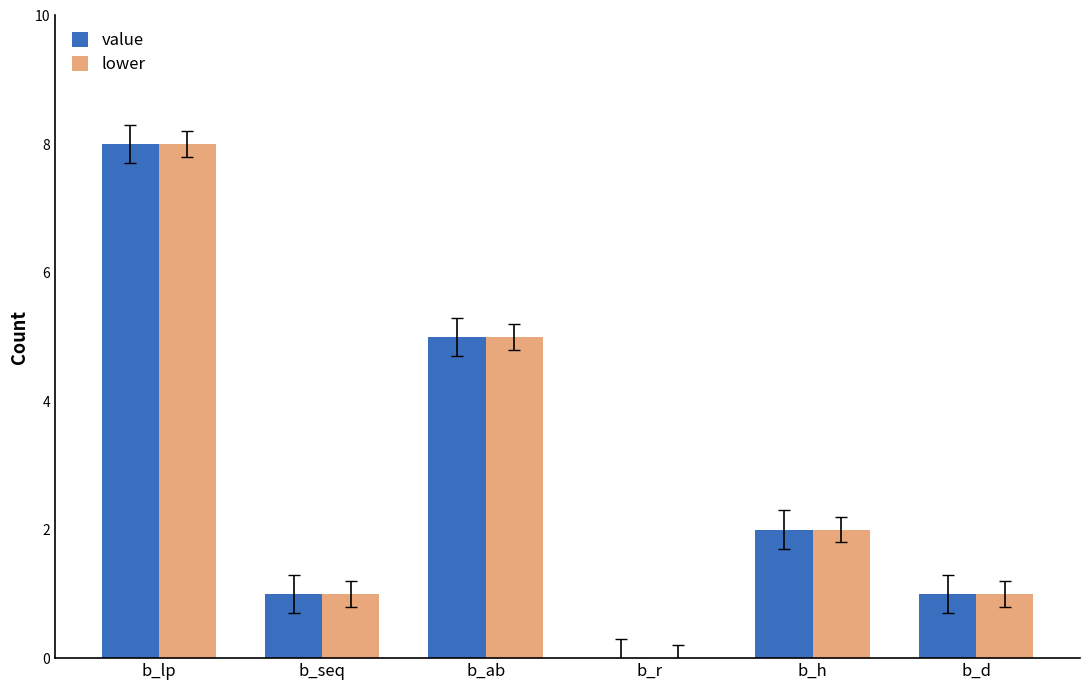

What is the sum of all value values?

17